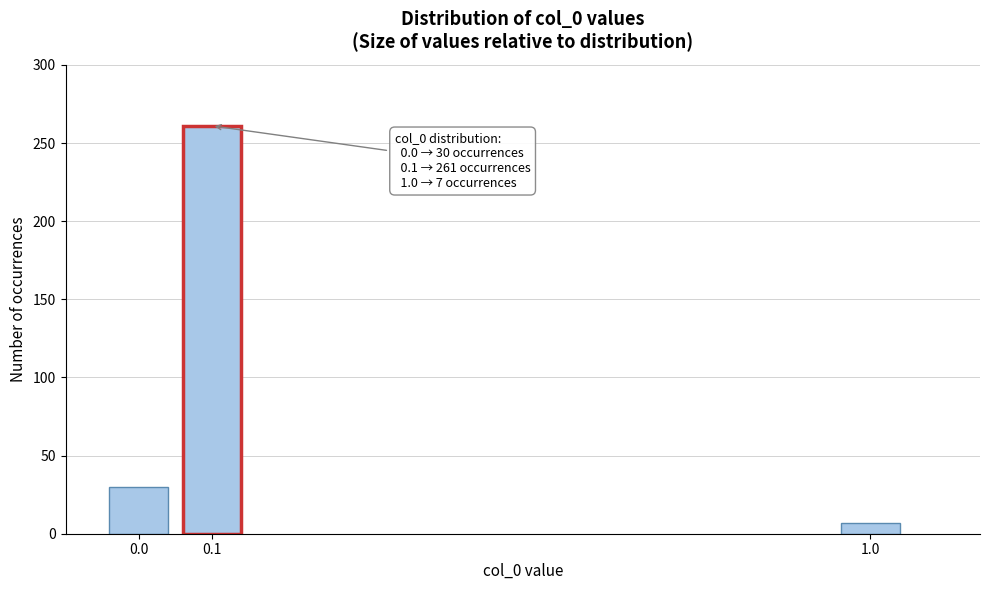

Reading left to right, transcribe all the data shown in this chart.

30	261	7